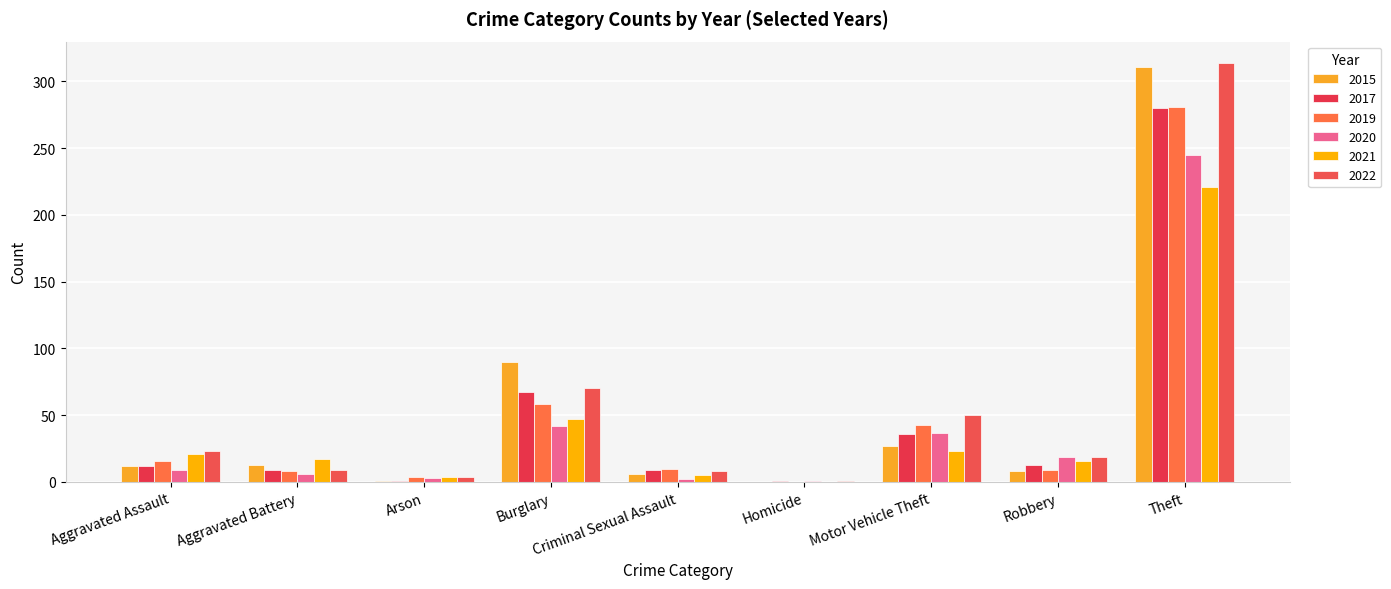

Reading left to right, what are all the values shown in this chart?

2020: Aggravated Assault=9	Aggravated Battery=6	Arson=3	Burglary=42	Criminal Sexual Assault=2	Homicide=1	Motor Vehicle Theft=37	Robbery=19	Theft=245	Total=364
2022: Aggravated Assault=23	Aggravated Battery=9	Arson=4	Burglary=70	Criminal Sexual Assault=8	Homicide=1	Motor Vehicle Theft=50	Robbery=19	Theft=314	Total=498
2017: Aggravated Assault=12	Aggravated Battery=9	Arson=1	Burglary=67	Criminal Sexual Assault=9	Homicide=1	Motor Vehicle Theft=36	Robbery=13	Theft=280	Total=428
2015: Aggravated Assault=12	Aggravated Battery=13	Arson=1	Burglary=90	Criminal Sexual Assault=6	Homicide=0	Motor Vehicle Theft=27	Robbery=8	Theft=311	Total=468
2019: Aggravated Assault=16	Aggravated Battery=8	Arson=4	Burglary=58	Criminal Sexual Assault=10	Homicide=0	Motor Vehicle Theft=43	Robbery=9	Theft=281	Total=429
2021: Aggravated Assault=21	Aggravated Battery=17	Arson=4	Burglary=47	Criminal Sexual Assault=5	Homicide=0	Motor Vehicle Theft=23	Robbery=16	Theft=221	Total=354